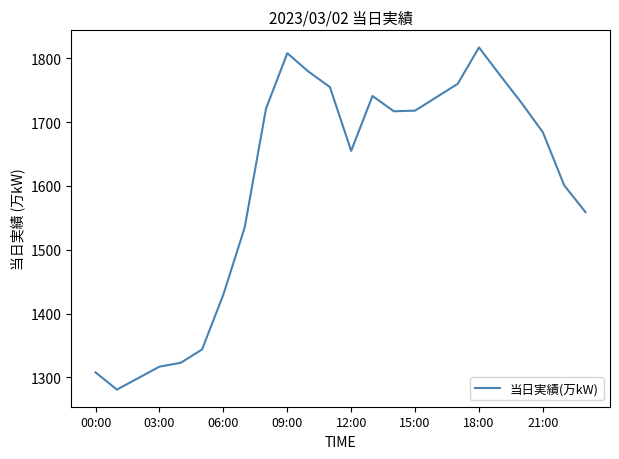

What is the difference between the maximum and minimum values?

536